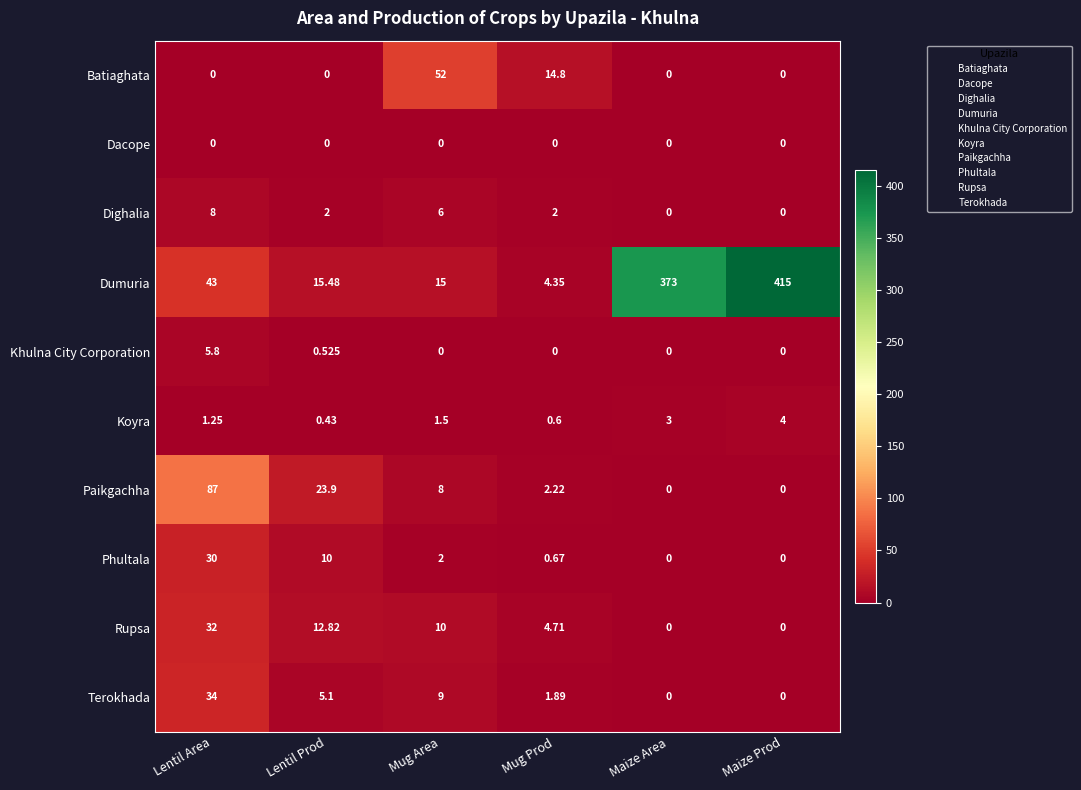

Is the value of Rupsa at Mug Prod greater than the value of Dighalia at Maize Prod?

Yes